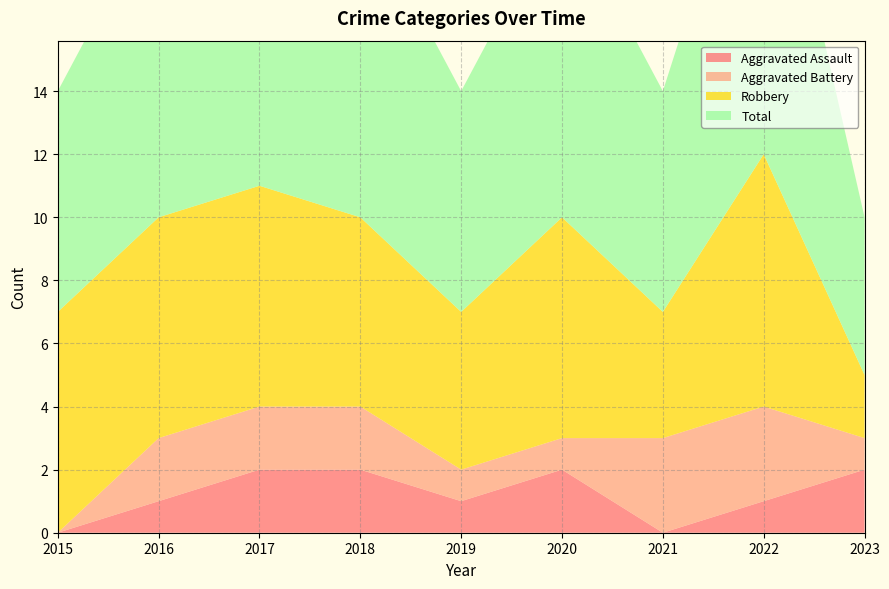

Reading left to right, what are all the values shown in this chart?

Aggravated Assault: 2015=0	2016=1	2017=2	2018=2	2019=1	2020=2	2021=0	2022=1	2023=2
Aggravated Battery: 2015=0	2016=2	2017=2	2018=2	2019=1	2020=1	2021=3	2022=3	2023=1
Robbery: 2015=7	2016=7	2017=7	2018=6	2019=5	2020=7	2021=4	2022=8	2023=2
Total: 2015=7	2016=10	2017=11	2018=10	2019=7	2020=10	2021=7	2022=12	2023=5